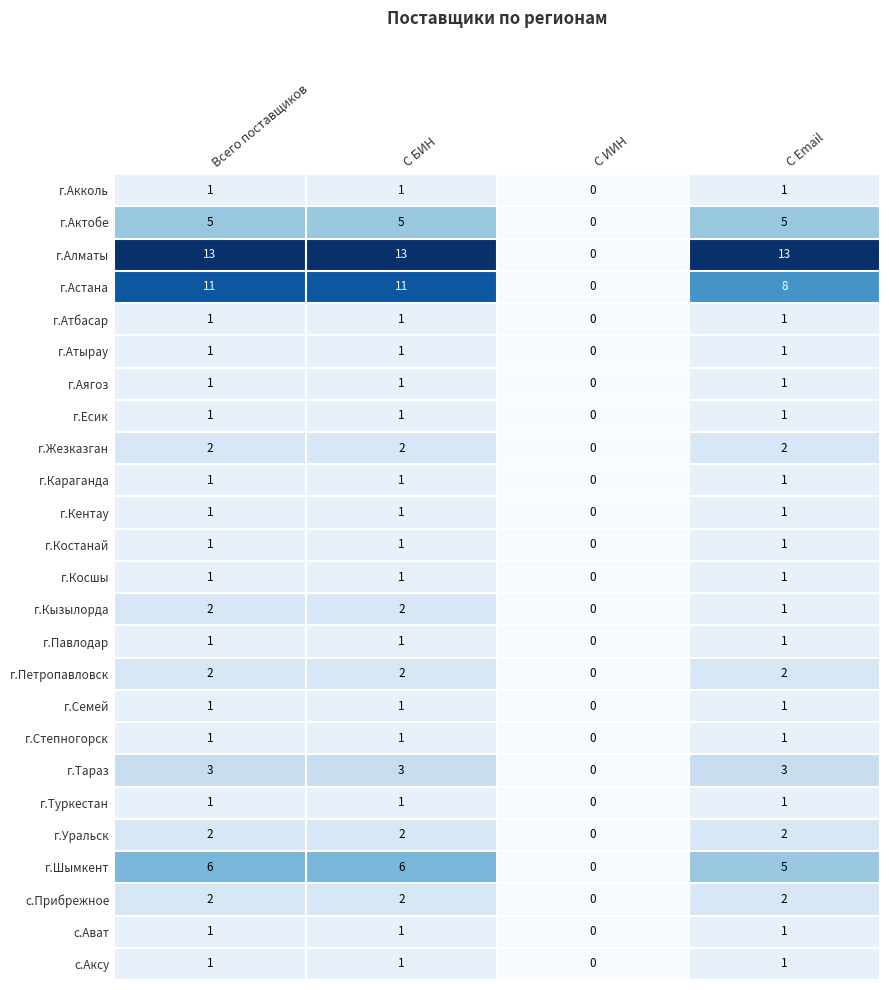

Which label corresponds to the smallest value in the chart?

С ИИН